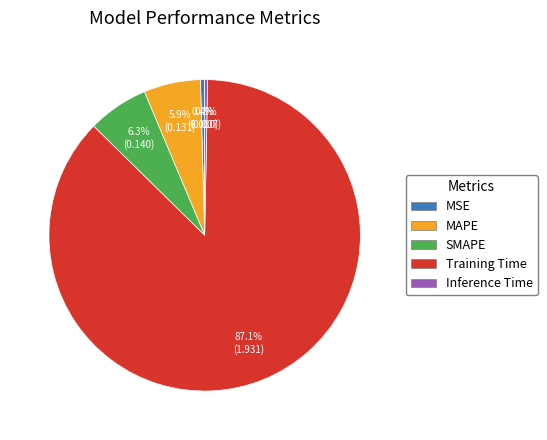

Which category has the biggest portion of the pie?

Training Time